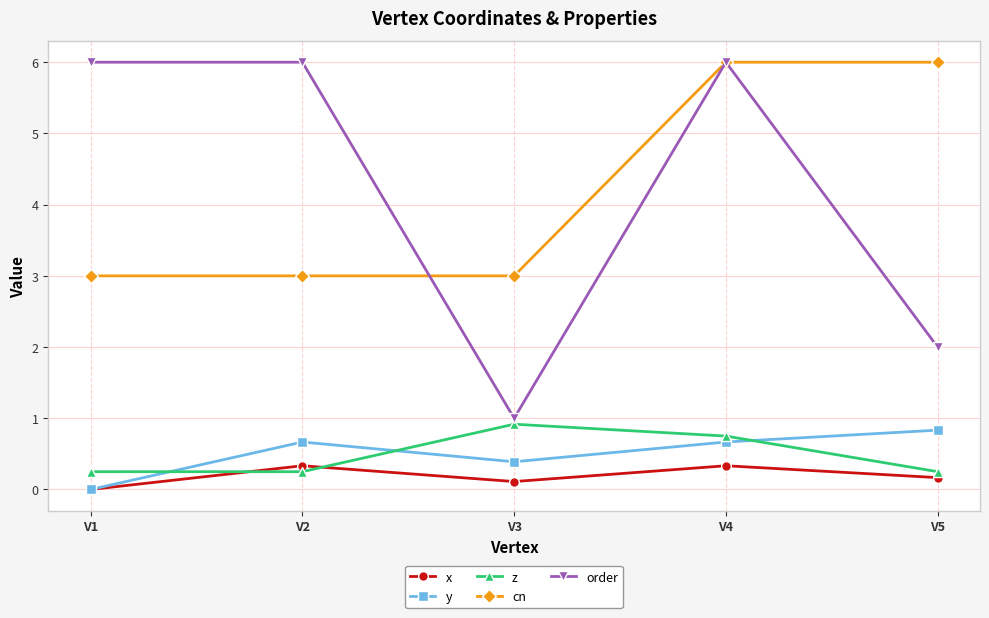

What is the maximum value for cn?

6.0